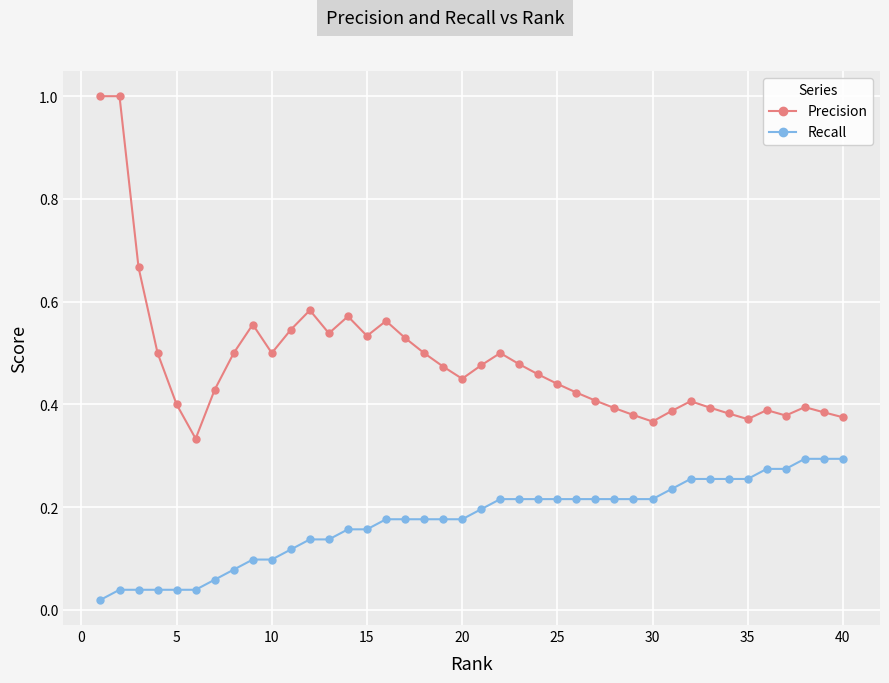

What are all the series names shown in the legend?

Precision, Recall